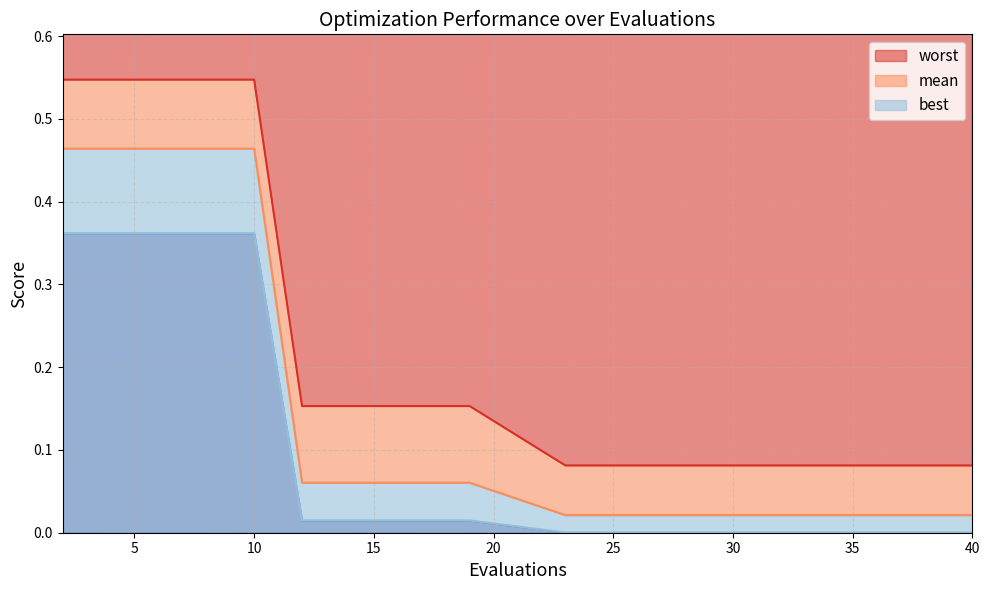

Which category has the highest value across all series?

2